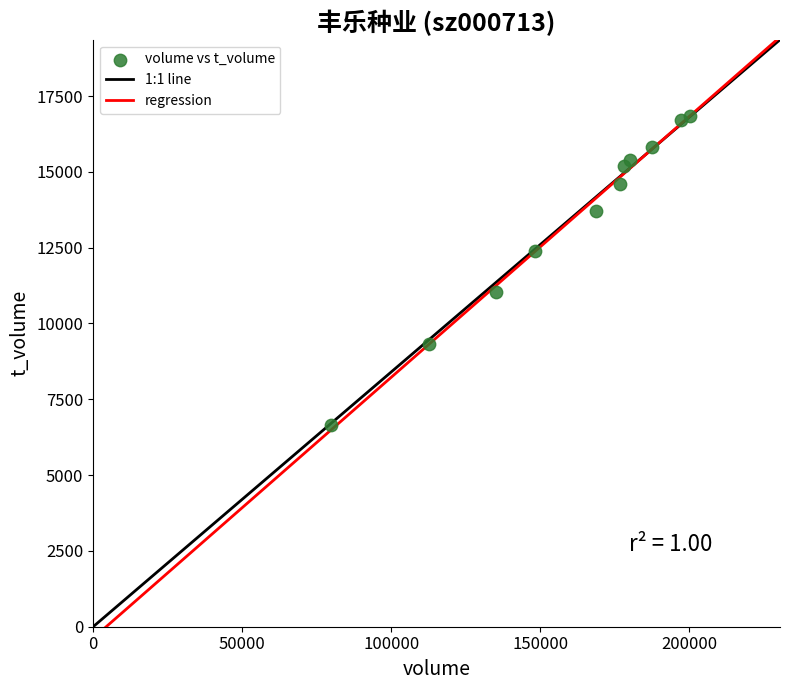

What is the range of X values (max minus min)?

120520